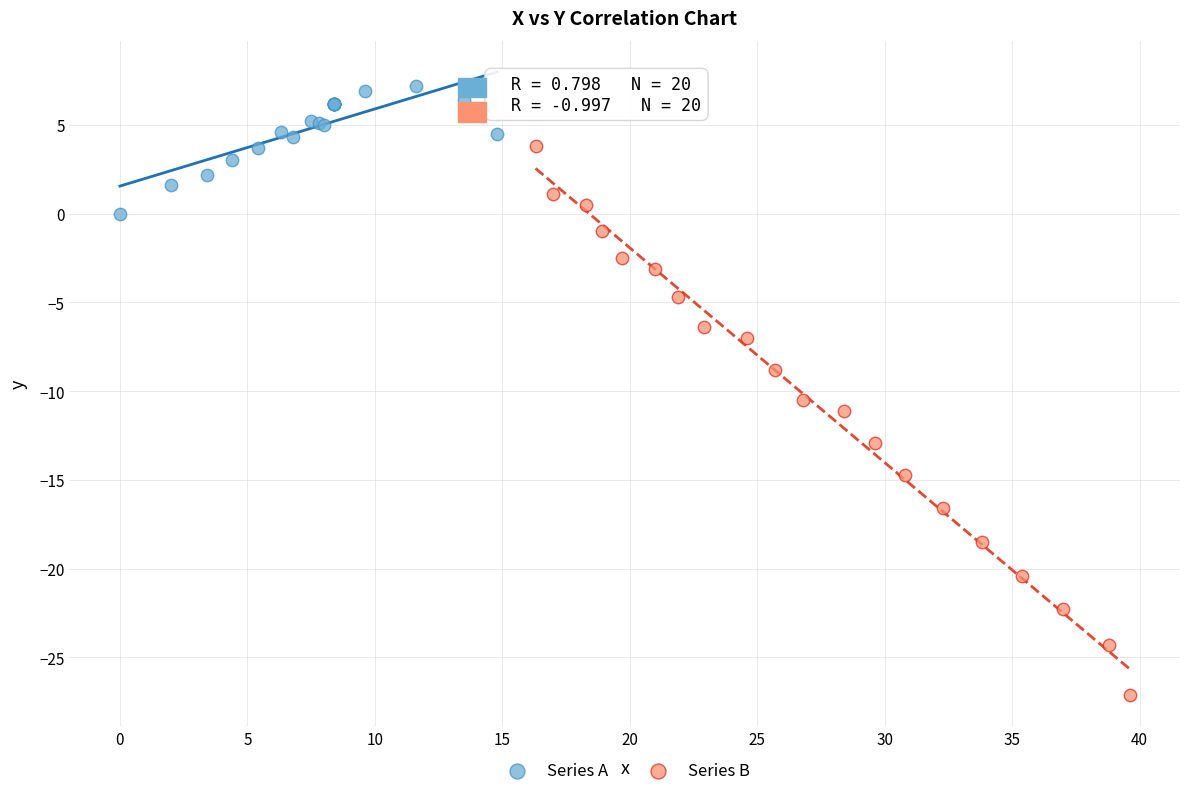

Which series contains the lowest Y value?

Series B